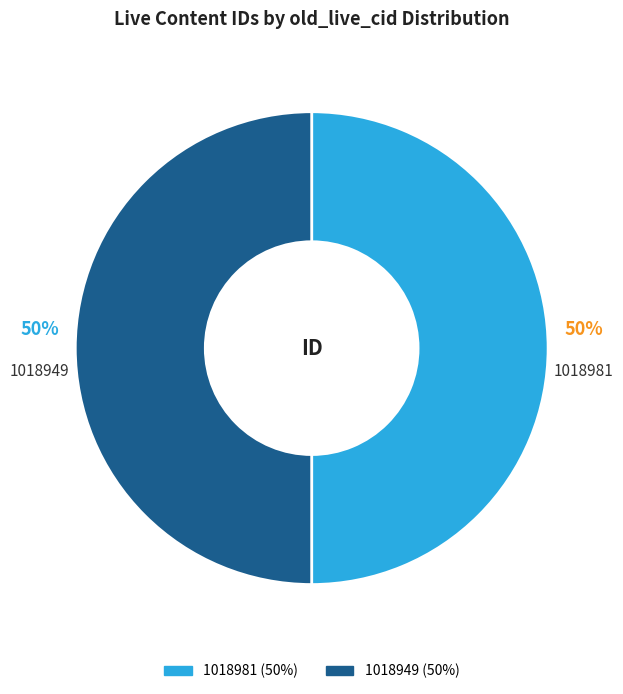

Combined, do 1018981 and 1018949 account for over 50%?

Yes